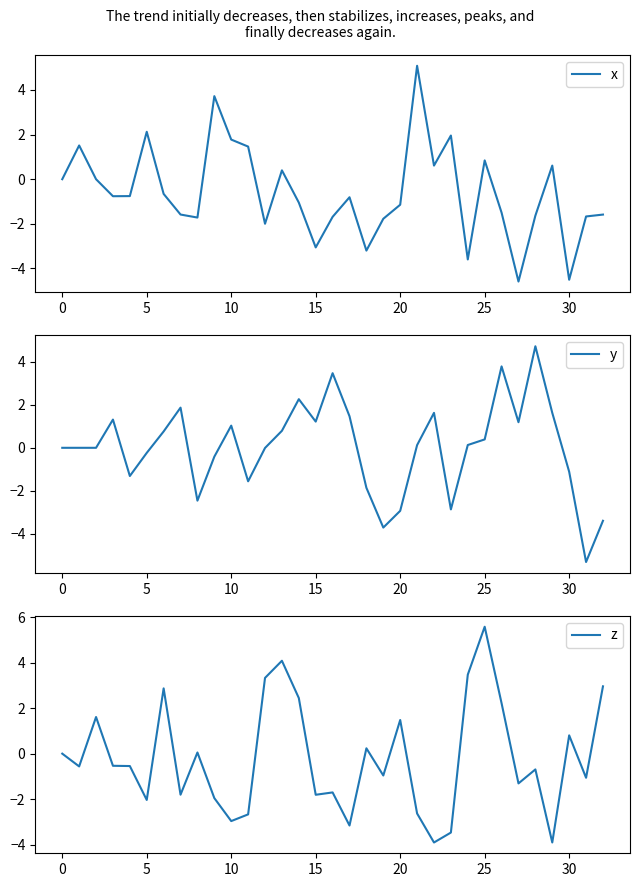

At which label does z reach its peak?

25